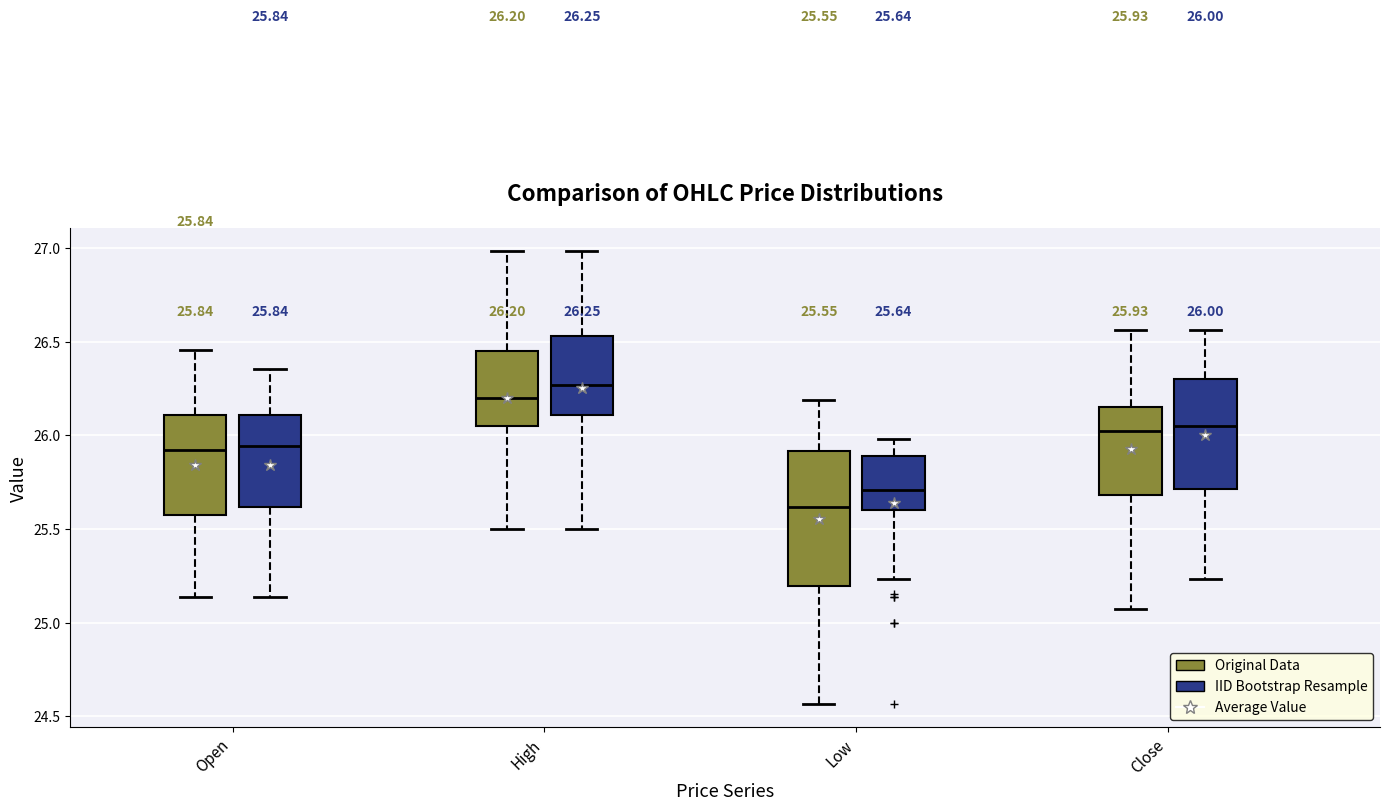

Which box has the lowest median line?

Low (Original Data)